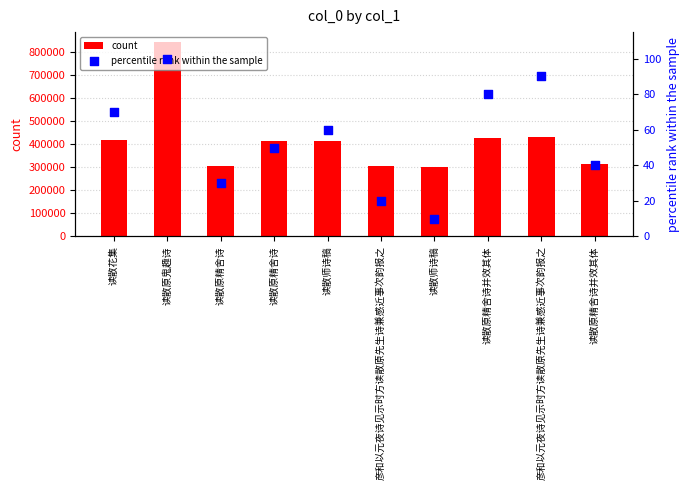

What is the total value across all series at 读散花集?

415826